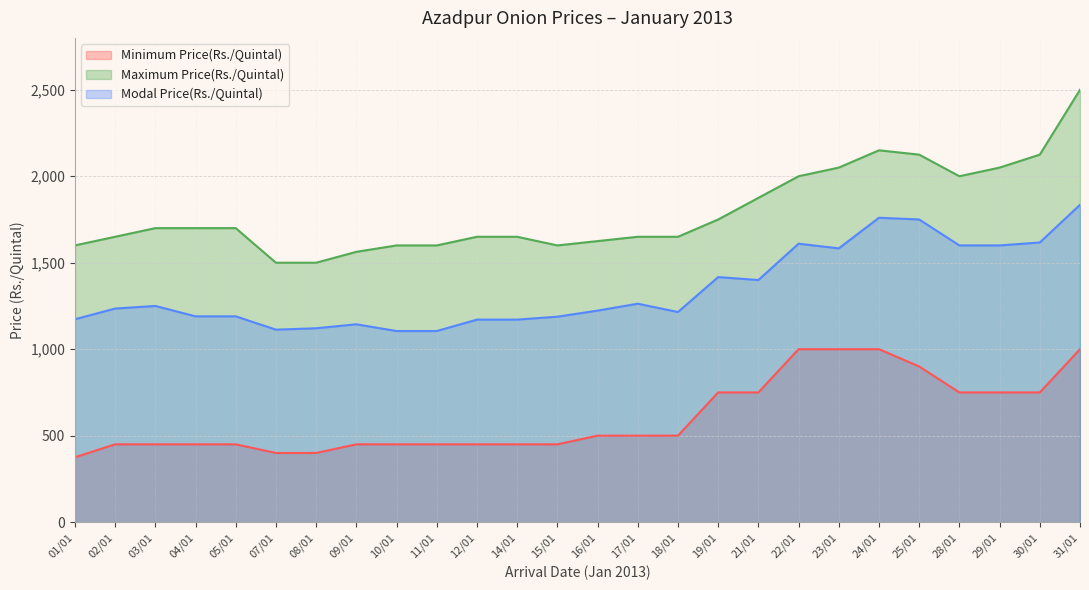

What is the sum of all Minimum Price(Rs./Quintal) values?

15825